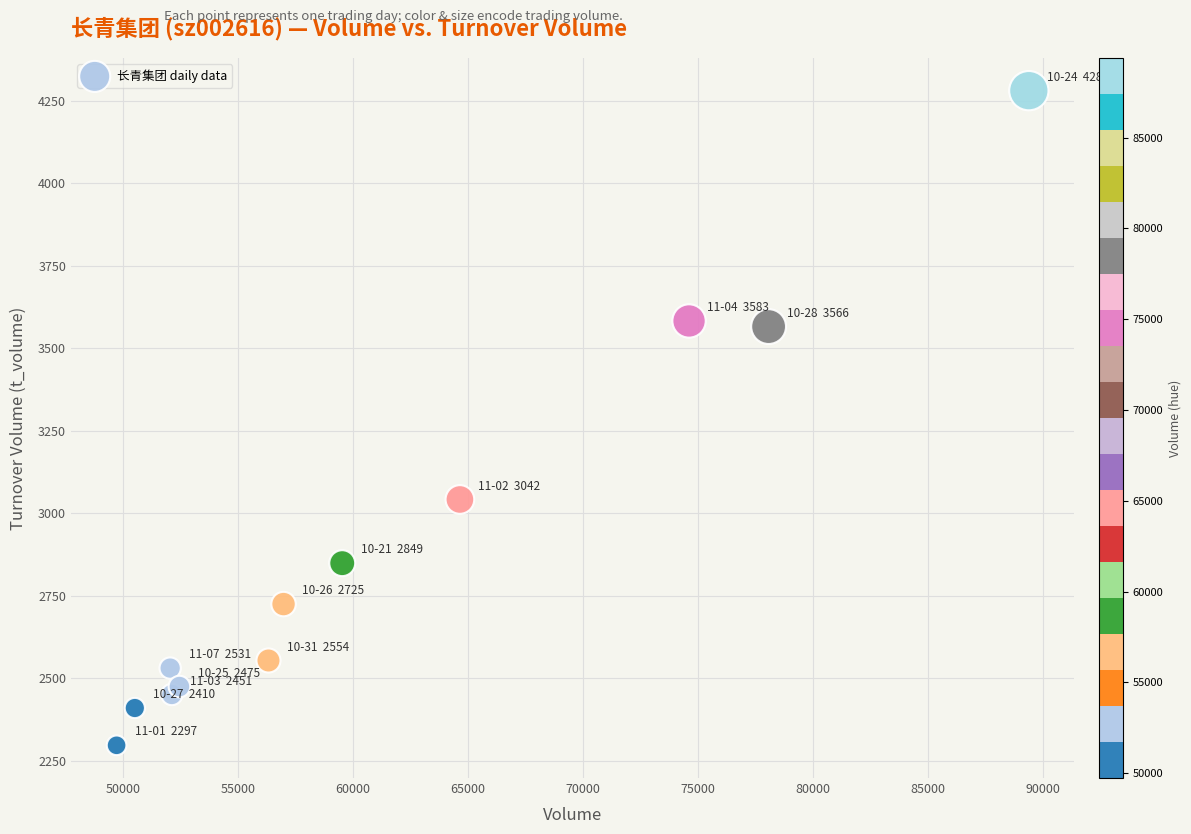

What Y value in the scatter plot is closest to 3289?

3042